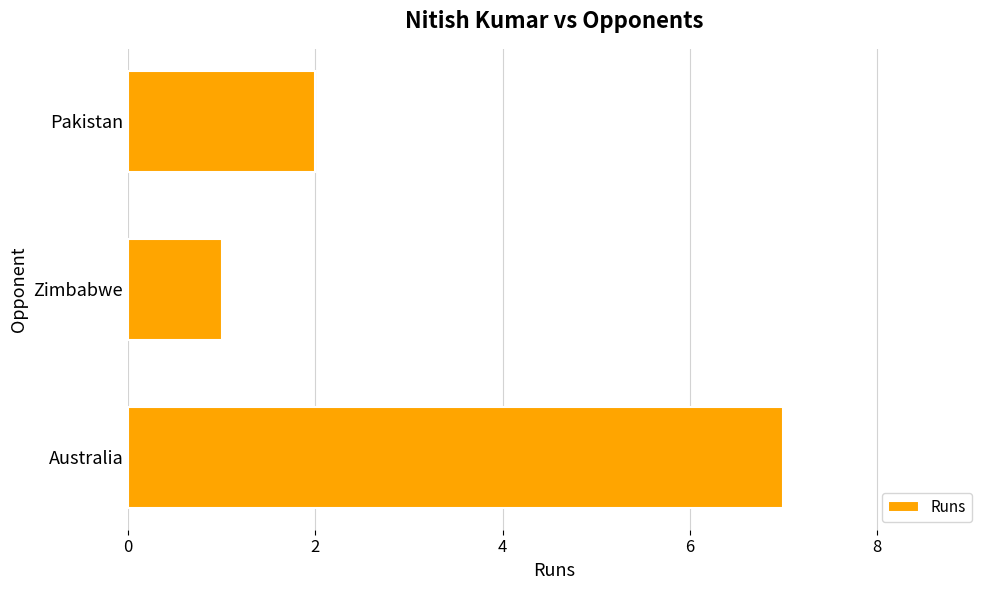

Is it true that the value at Australia is 7?

True